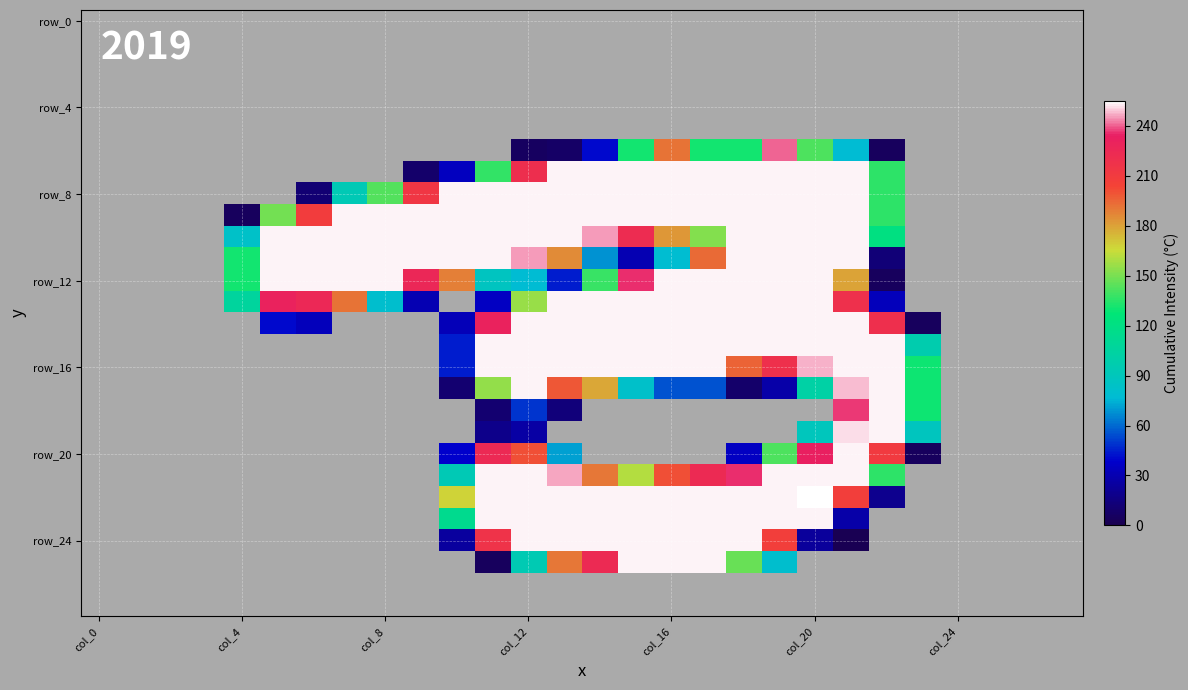

Count the number of categories in the chart.

28